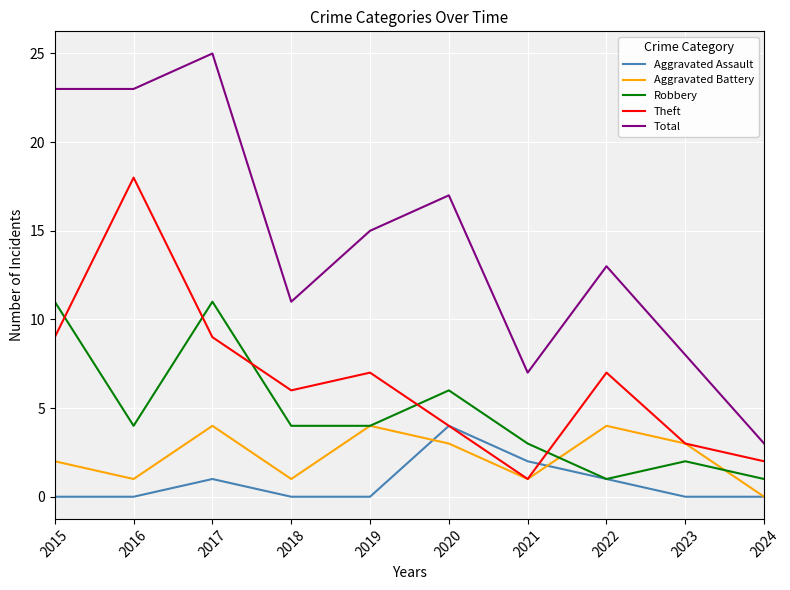

The Total series shows 12 at 2021. True or false?

False